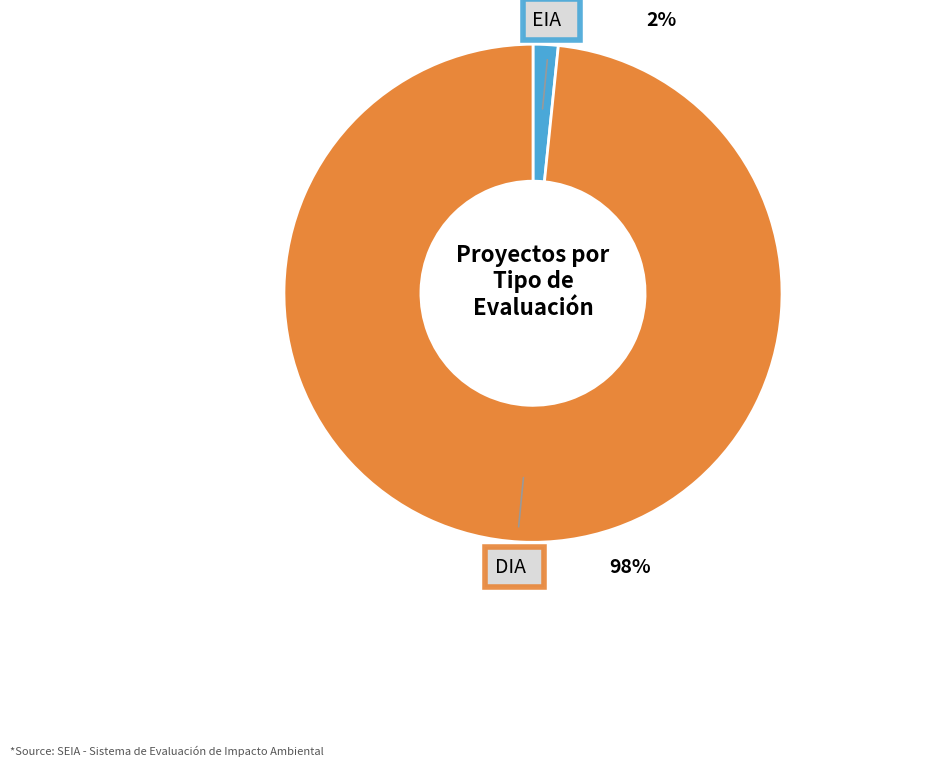

What is the total percentage of EIA and DIA?

100.0%